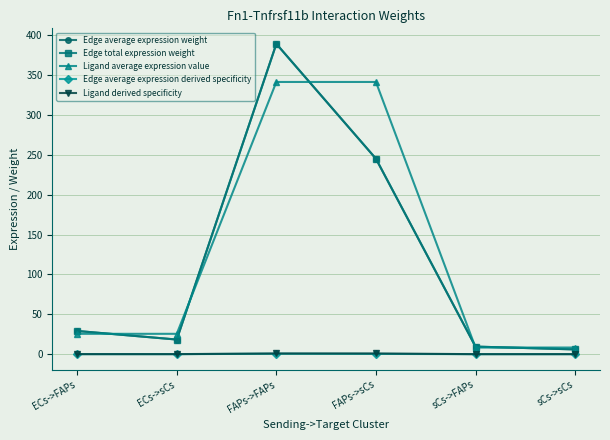

What is the minimum value for Edge average expression weight?

6.0